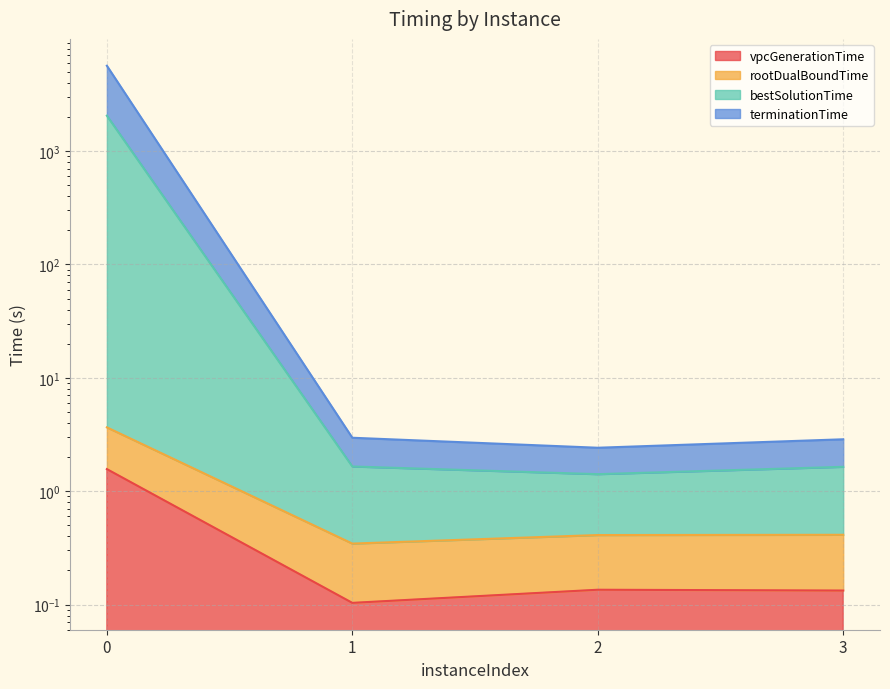

True or false: bestSolutionTime and vpcGenerationTime cross at least once.

False